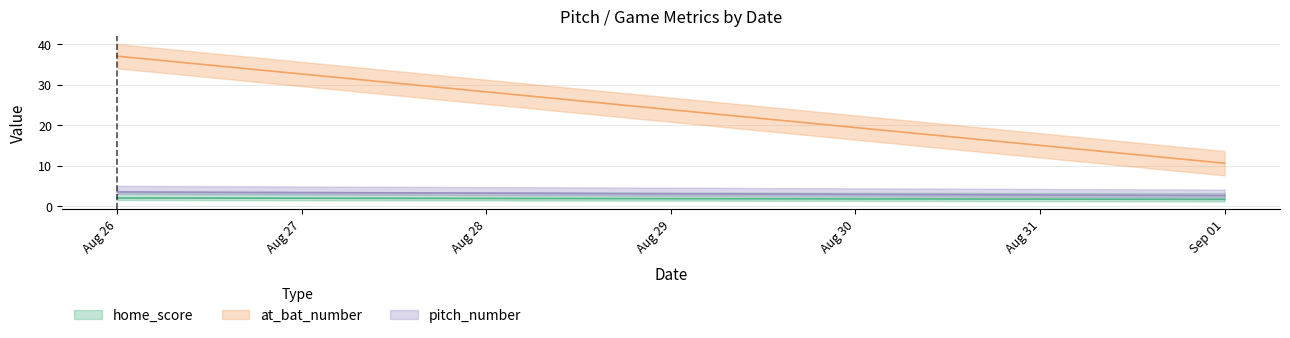

How many data points in at_bat_number are less than 13?

18